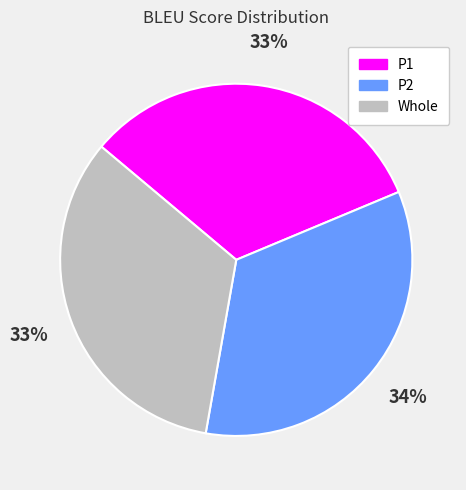

To the nearest percent, what is the average slice percentage?

33%